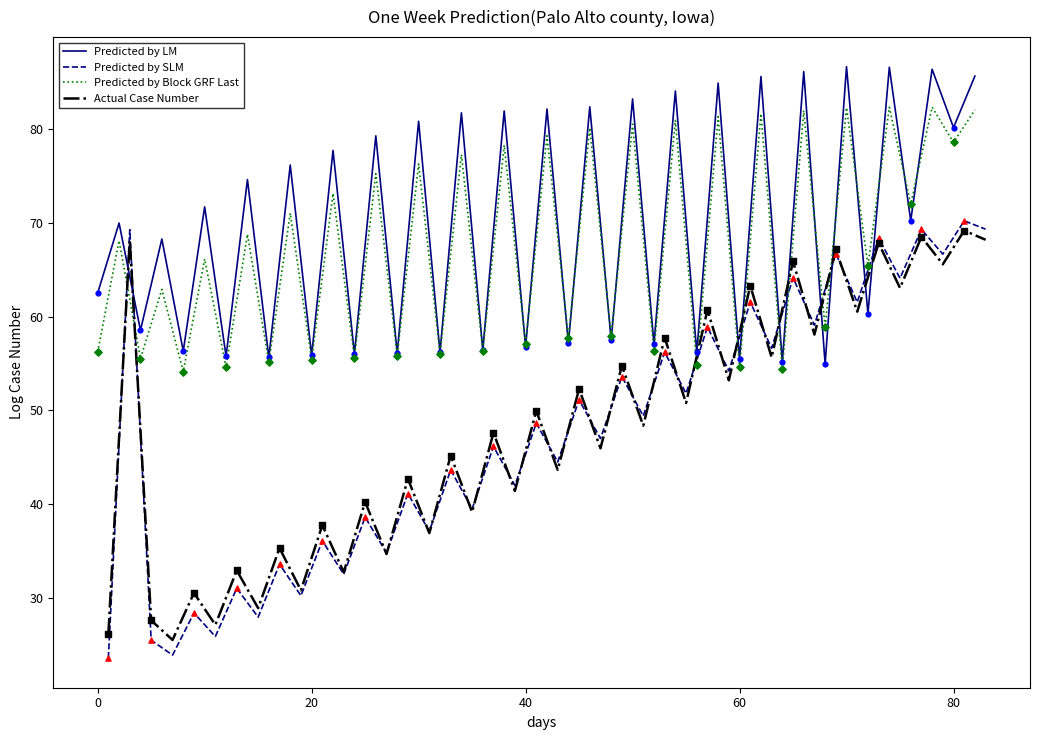

The Predicted by LM series shows 55.5 at 60. True or false?

True